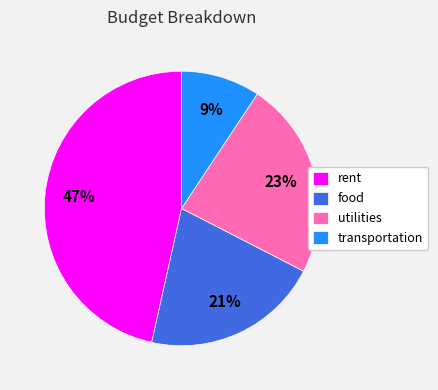

Is it true that utilities is 23% of the pie?

True